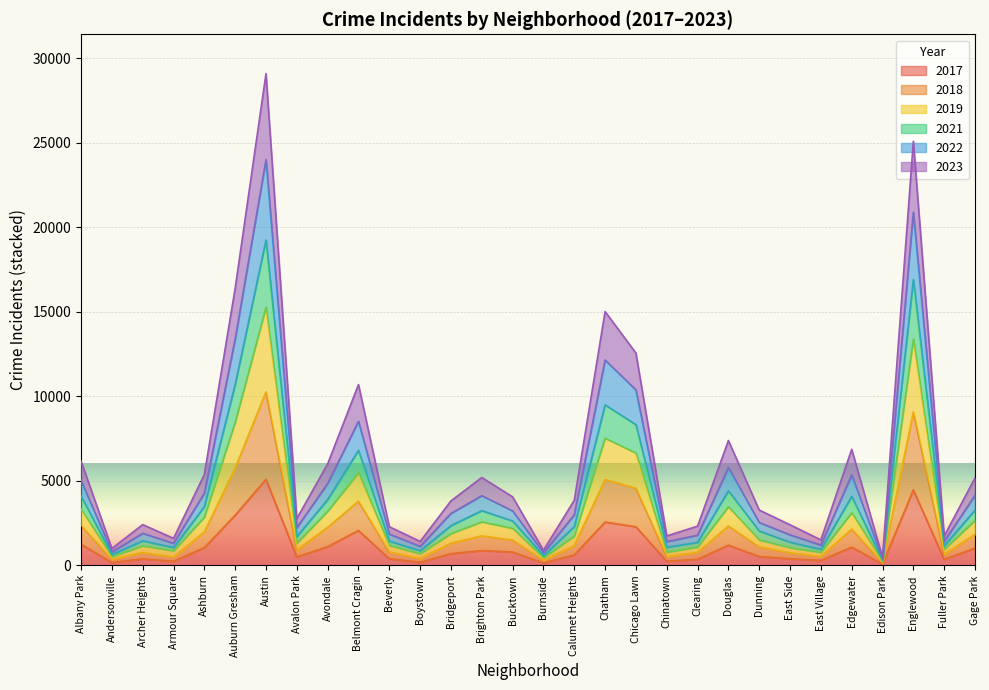

Is the value of 2021 at Austin greater than the value of 2018 at Archer Heights?

Yes